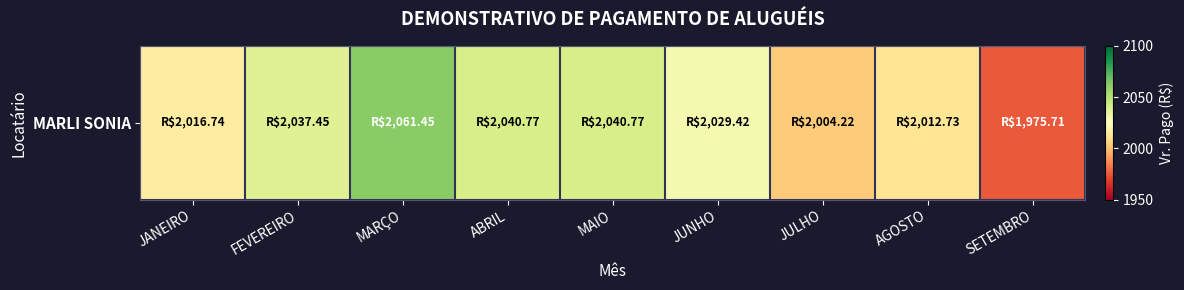

List the labels in order of value, smallest first.

SETEMBRO, JULHO, AGOSTO, JANEIRO, JUNHO, FEVEREIRO, ABRIL, MAIO, MARÇO